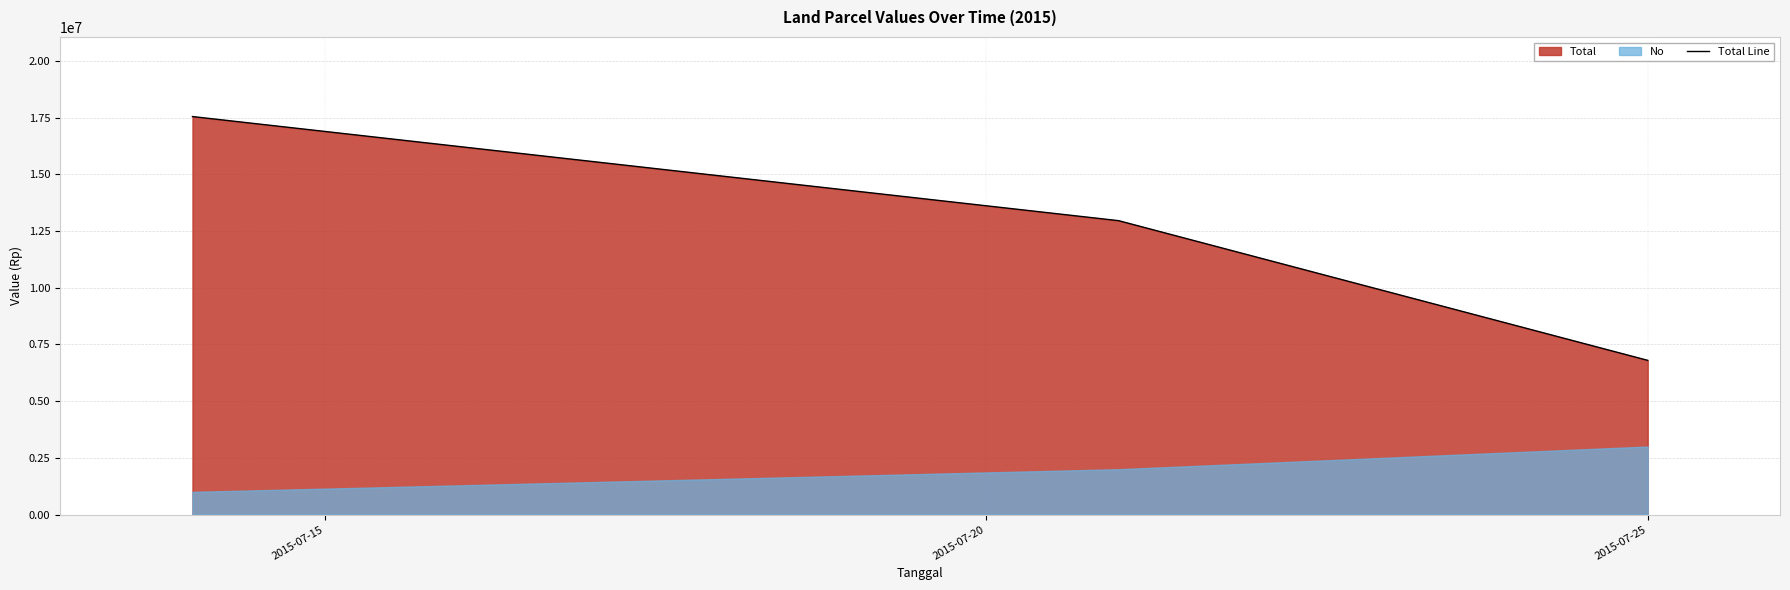

List the labels in order of value, smallest first.

2015-07-25, 2015-07-20, 2015-07-15